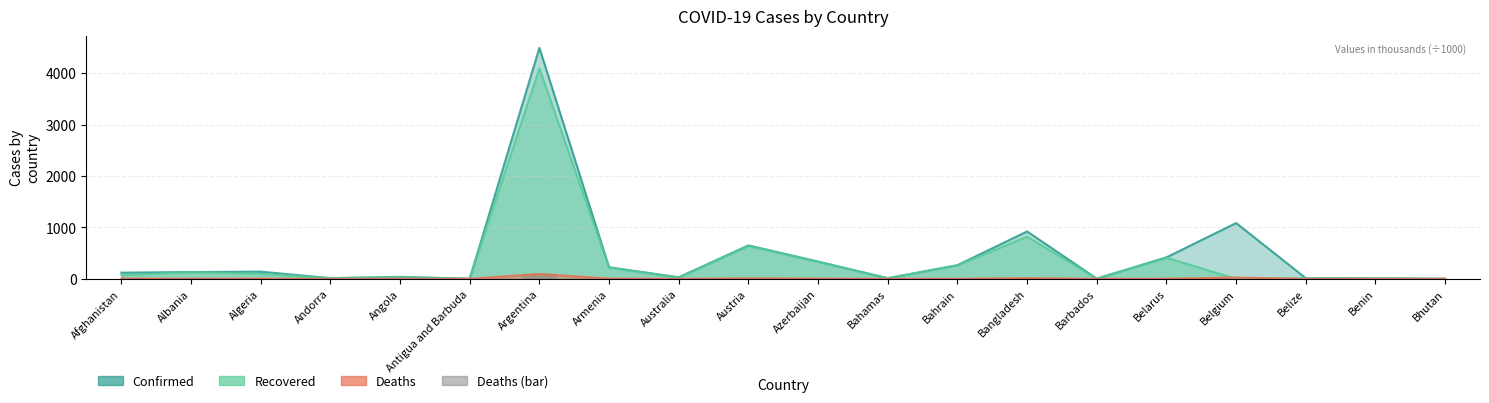

What is the label of the 12th bar from the right?

Australia